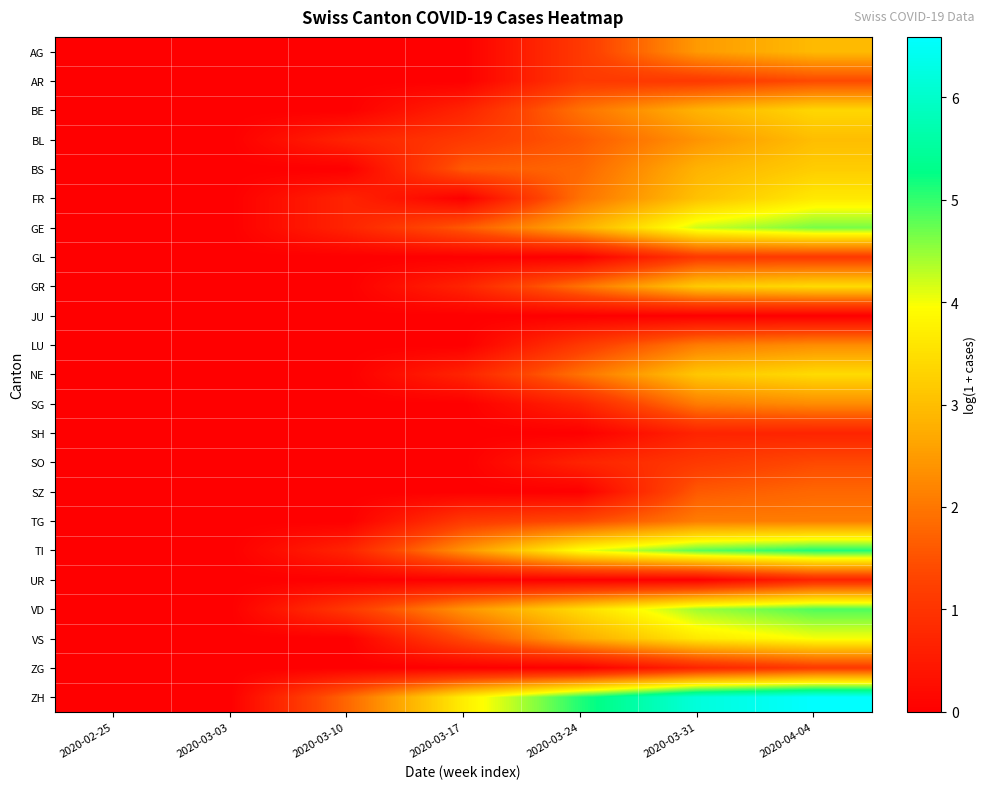

At which category is the sum across all series the highest?

2020-04-04